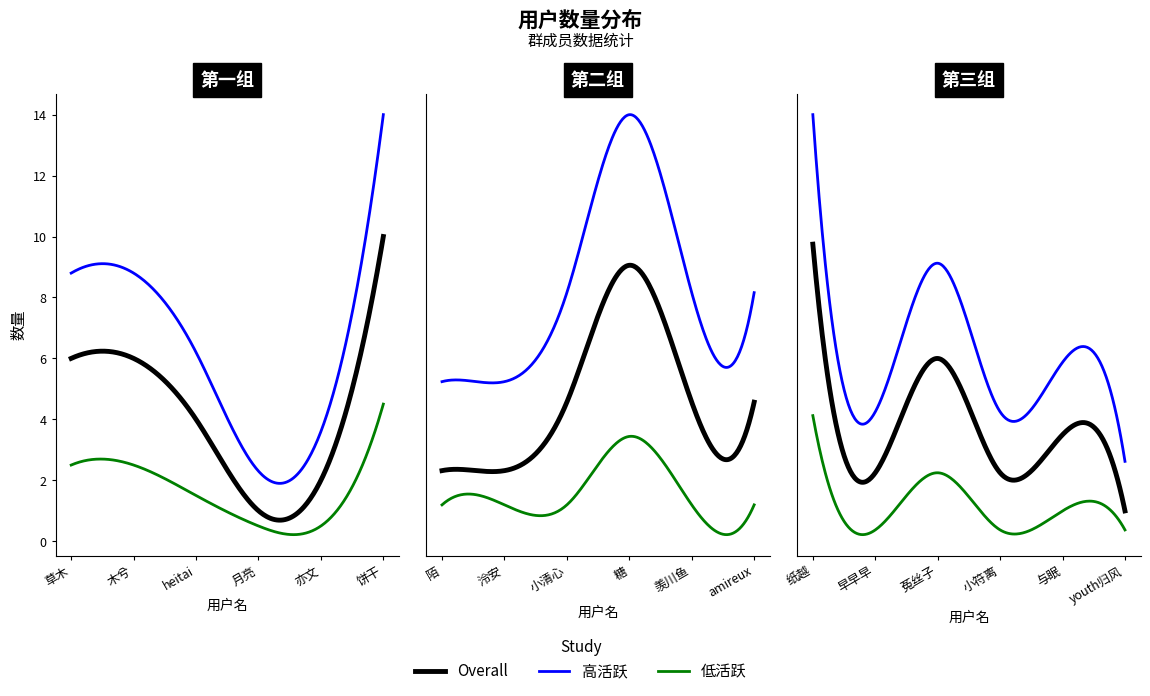

What is the difference between the maximum and minimum values?

9